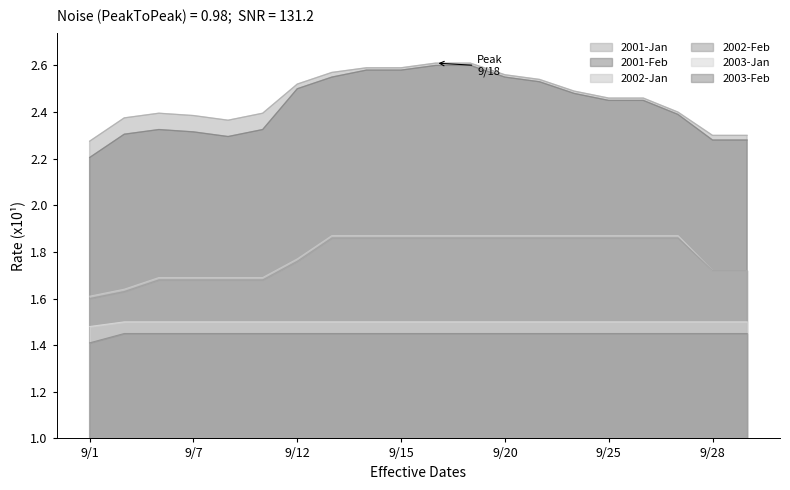

True or false: 2001-Jan has more than 2 interior local peaks.

False